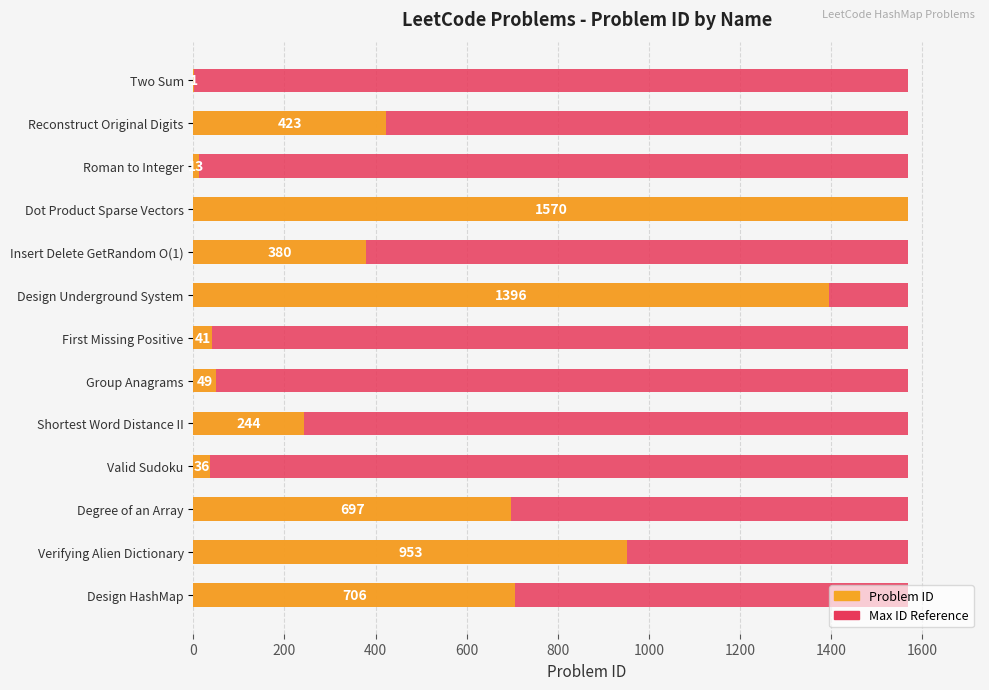

What is the sum of all Problem ID values?

6509.0